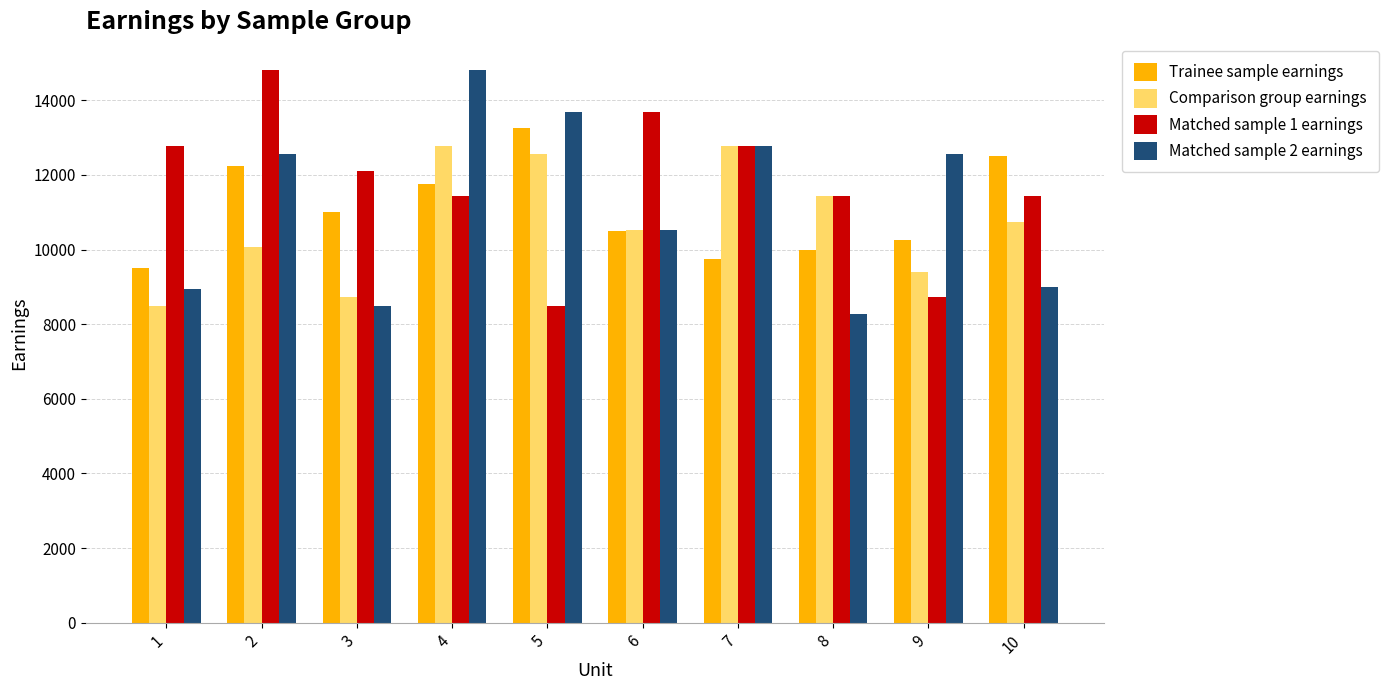

Which series has the widest spread of values?

Matched sample 2 earnings